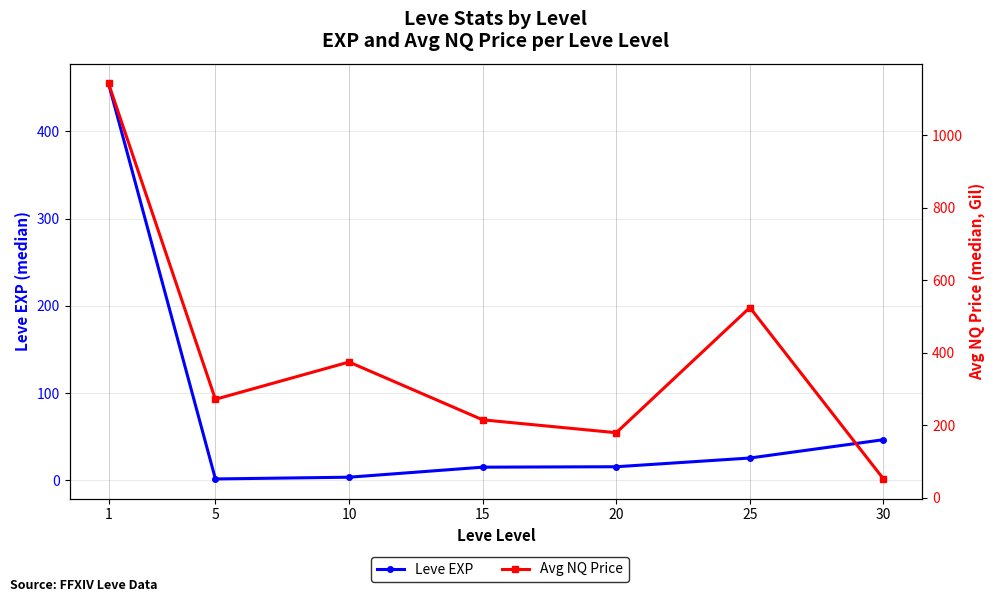

The value of Leve EXP at 1 is 455.0. True or false?

True